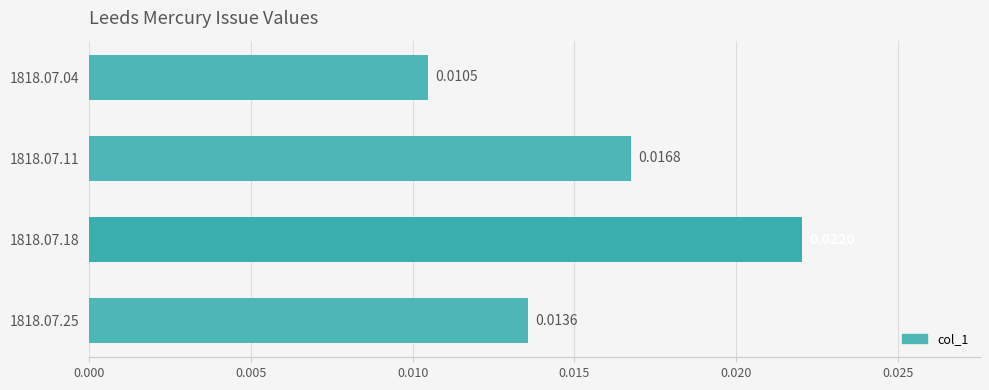

List the labels in order of value, largest first.

1818.07.18, 1818.07.11, 1818.07.25, 1818.07.04